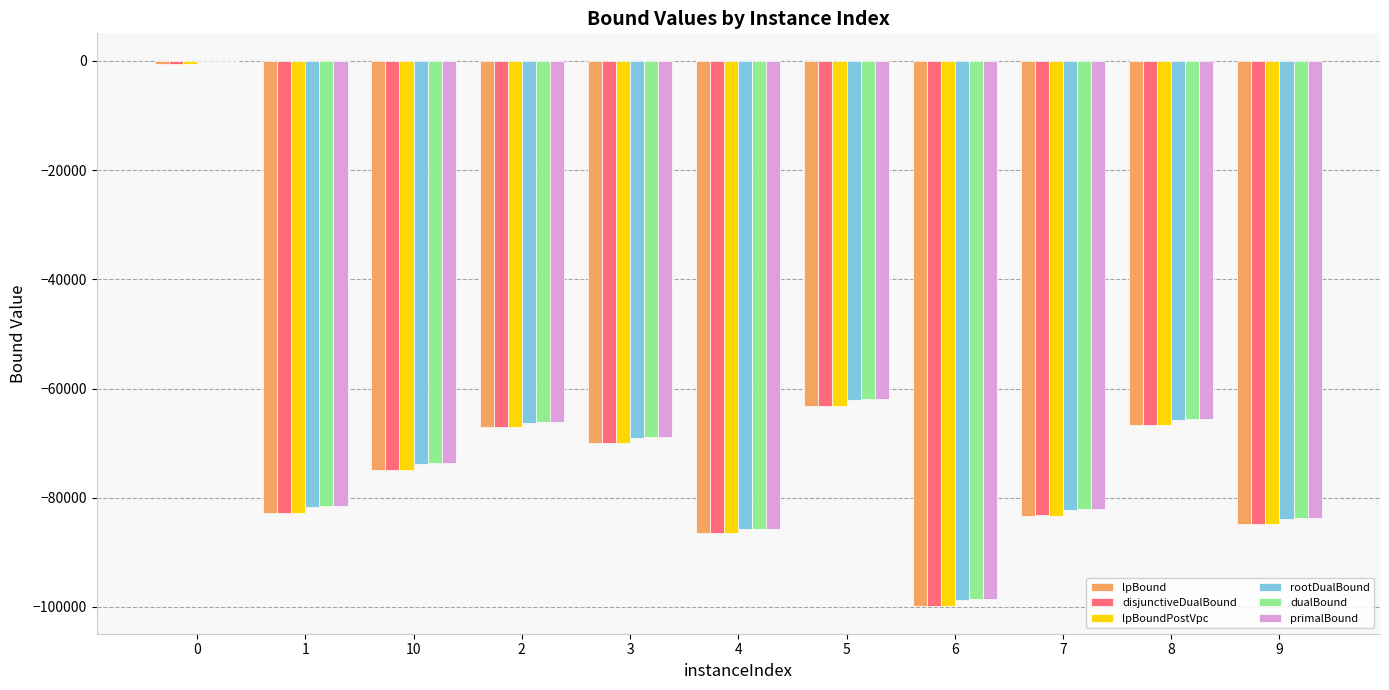

What is the sum of all dualBound values?

-767503.3